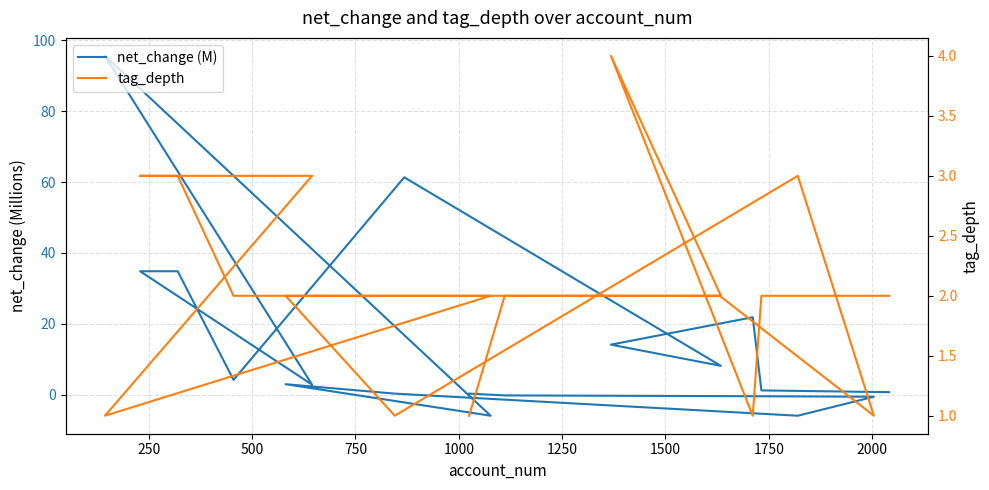

What is the difference between the second highest and minimum values in the tag_depth series?

2.0